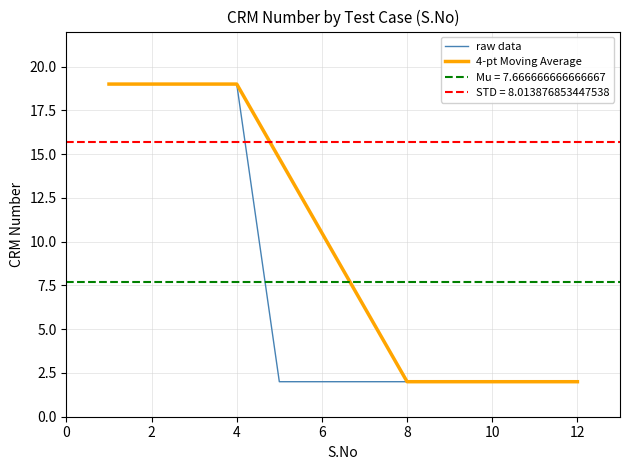

How many values in the 4-pt Moving Average series exceed 10?

6